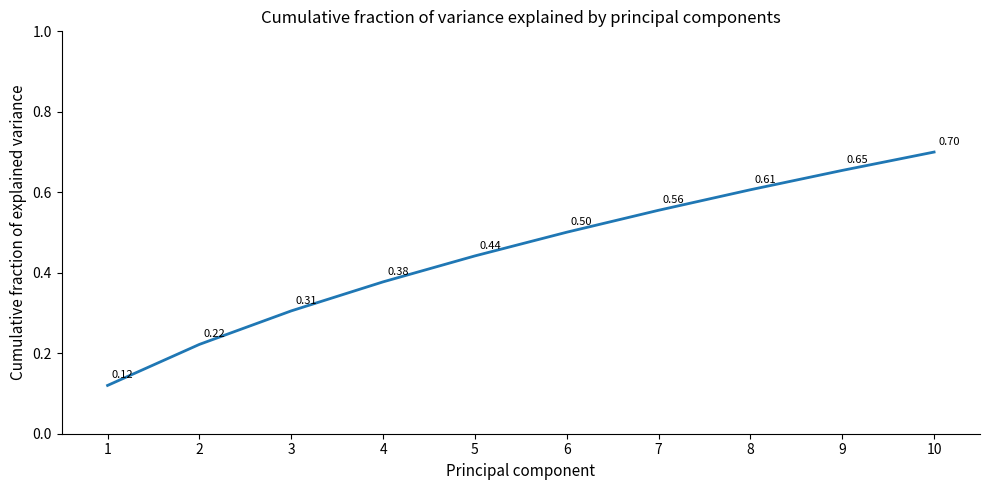

Rank the categories by value from highest to lowest.

10, 9, 8, 7, 6, 5, 4, 3, 2, 1